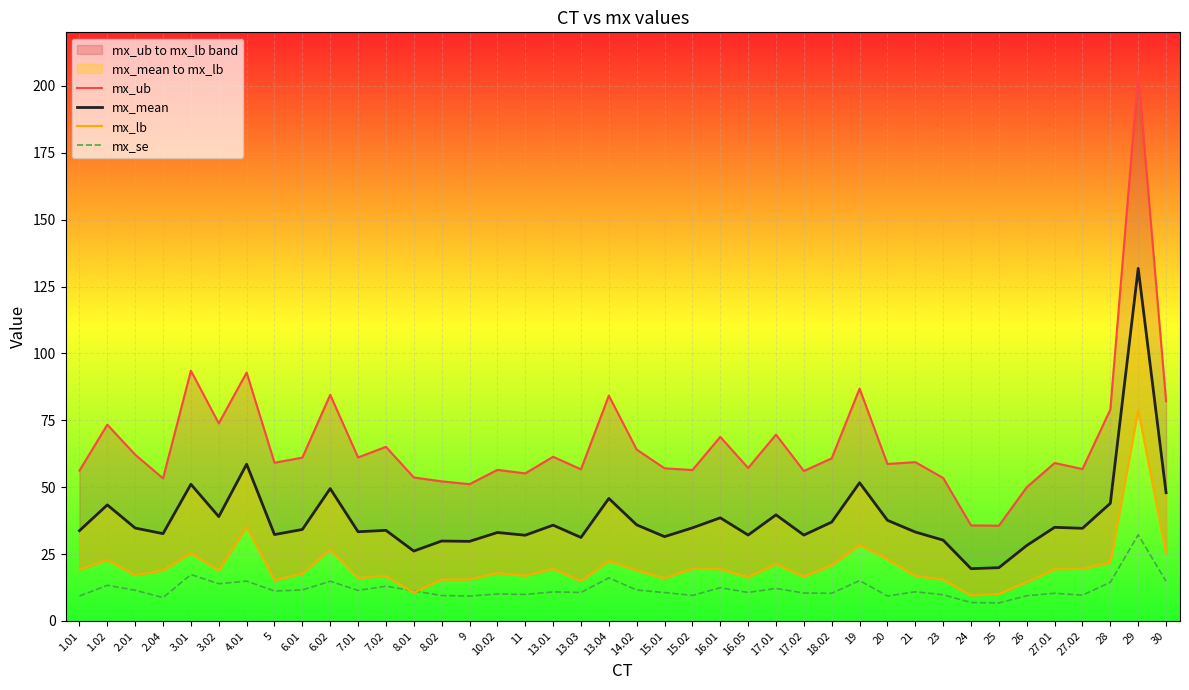

At which category does mx_mean reach its first local valley?

2.04